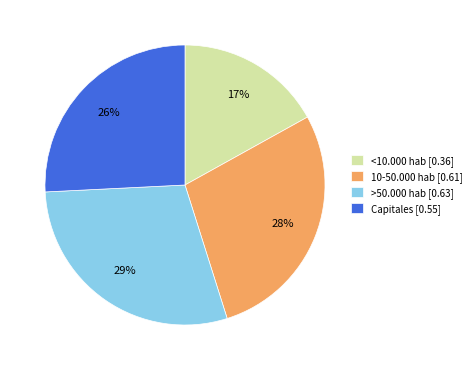

Which slice is the largest?

>50.000 hab